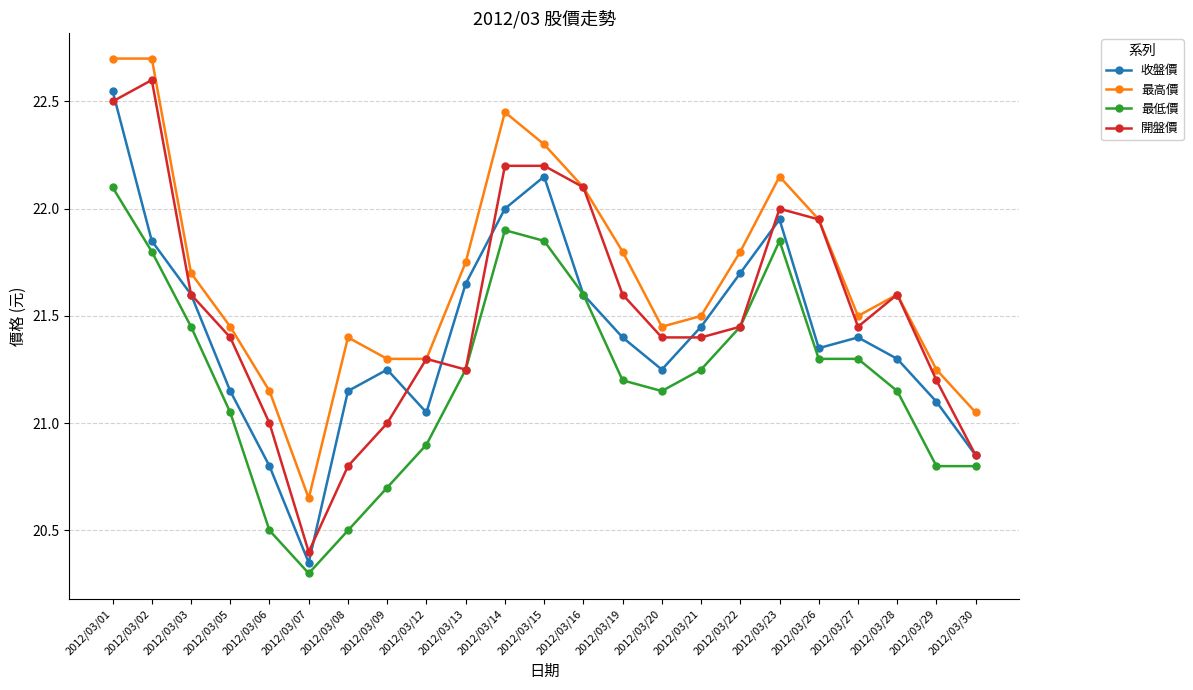

Where is 最低價 nearest to the value 21?

2012/03/05